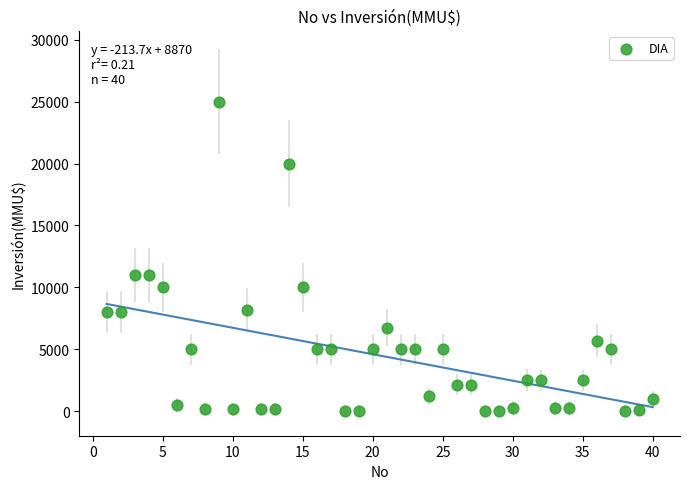

What is the range of Y values (max minus min)?

25000